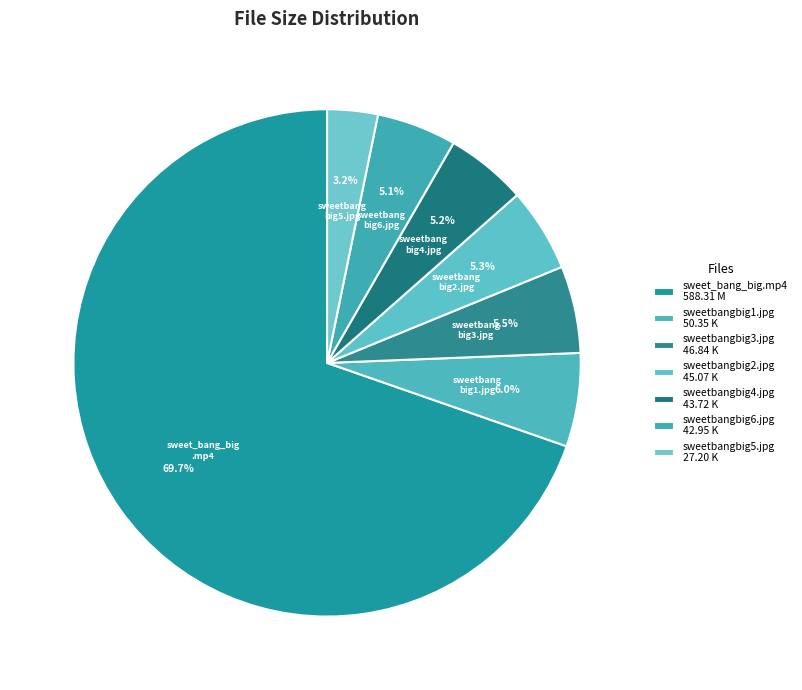

Which slice is the largest?

sweet_bang_big.mp4